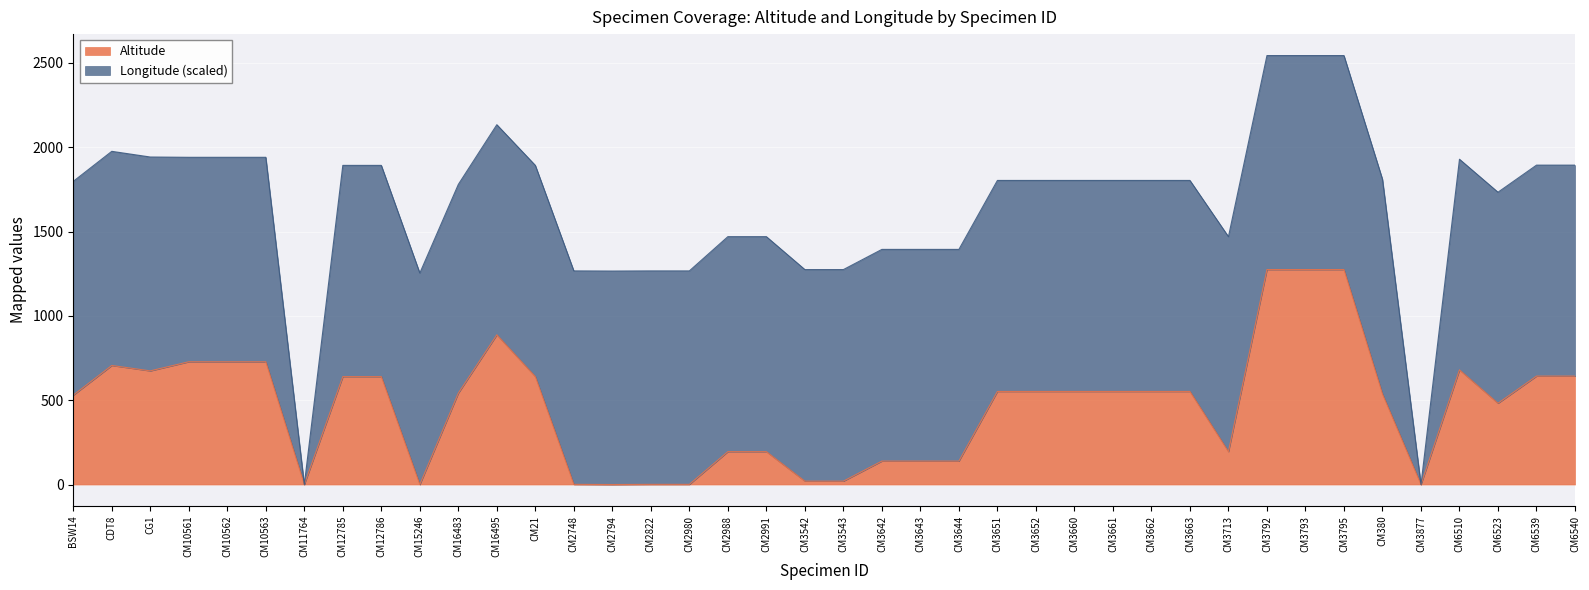

What is the total value across all series at CM6540?

1894.1